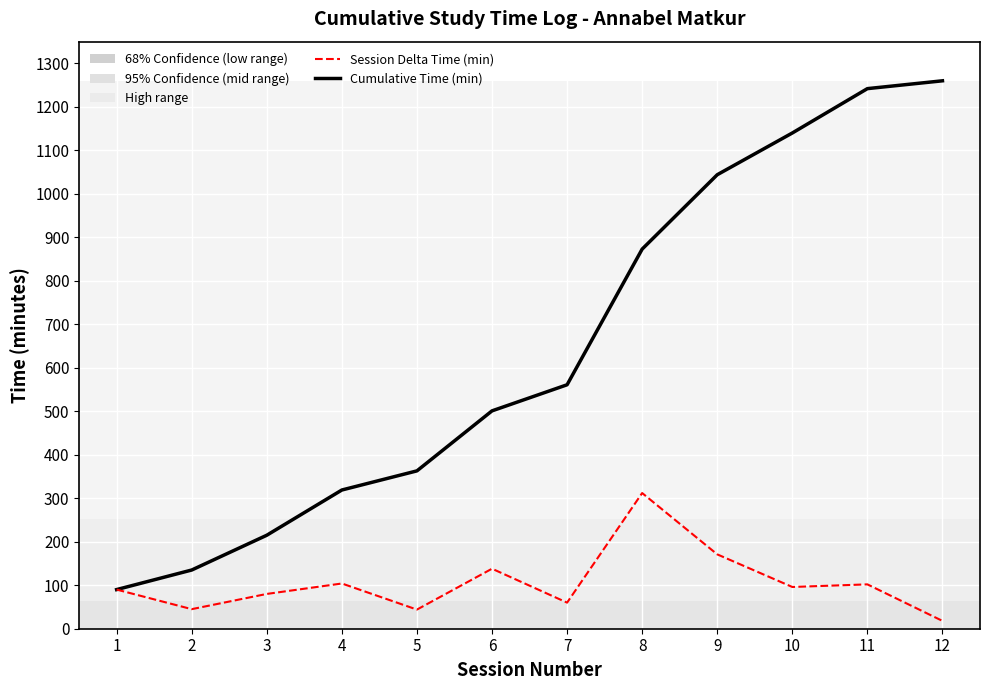

How many lines are shown in the chart?

2